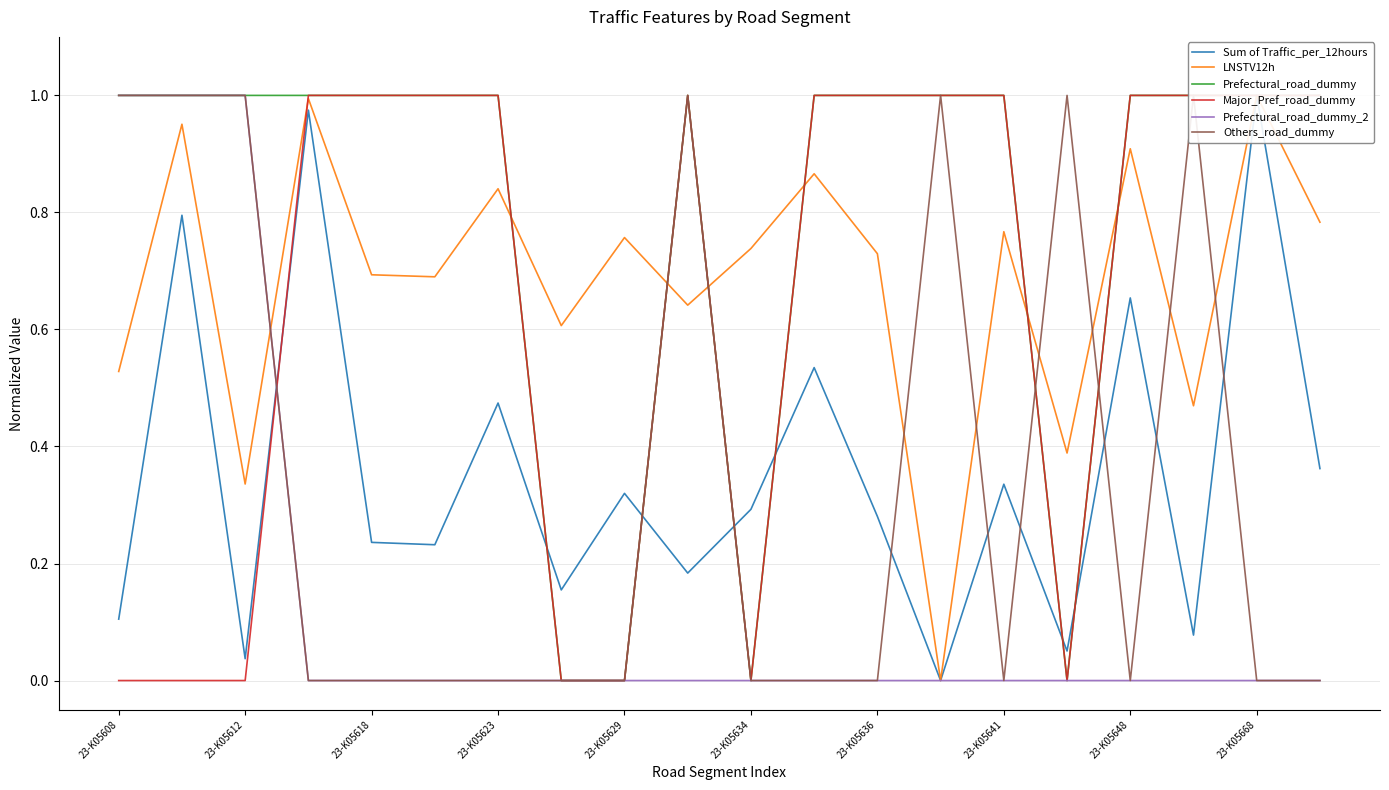

What position from the left is 23-K05612?

2